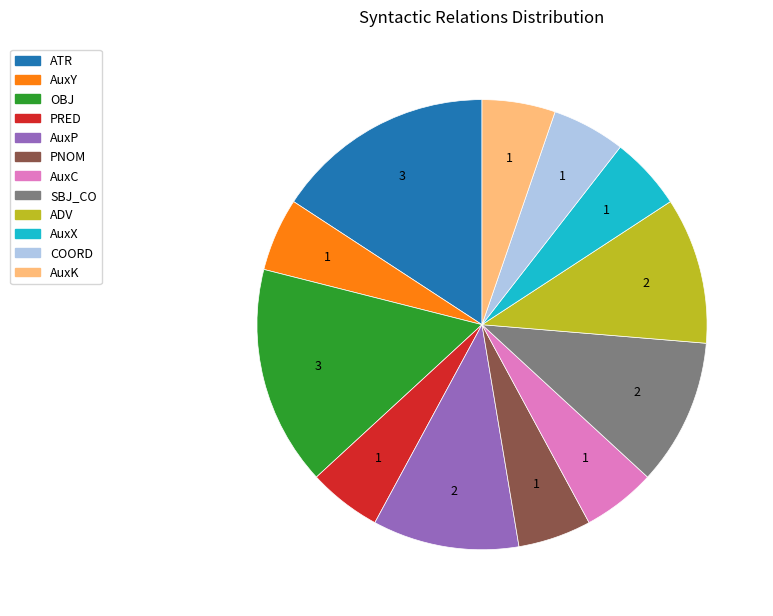

Combined, do PRED and COORD account for over 50%?

No